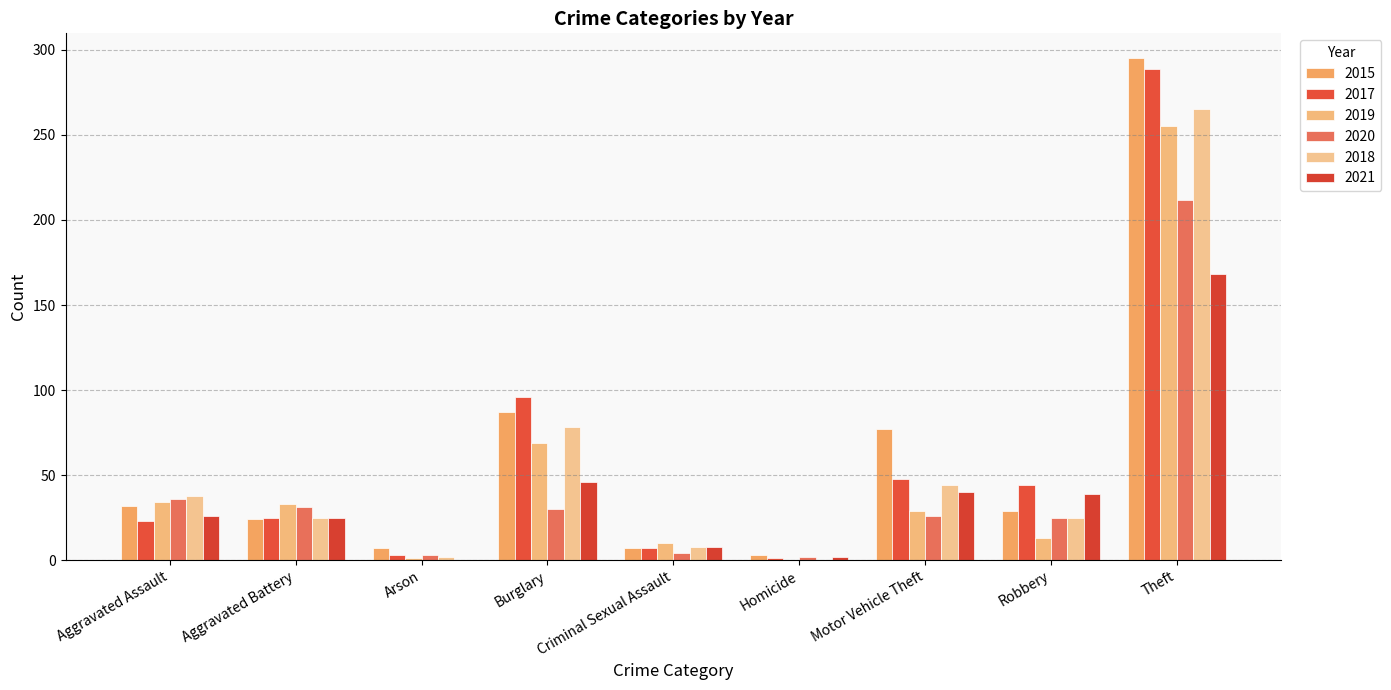

Which series has the largest total across all categories?

2015